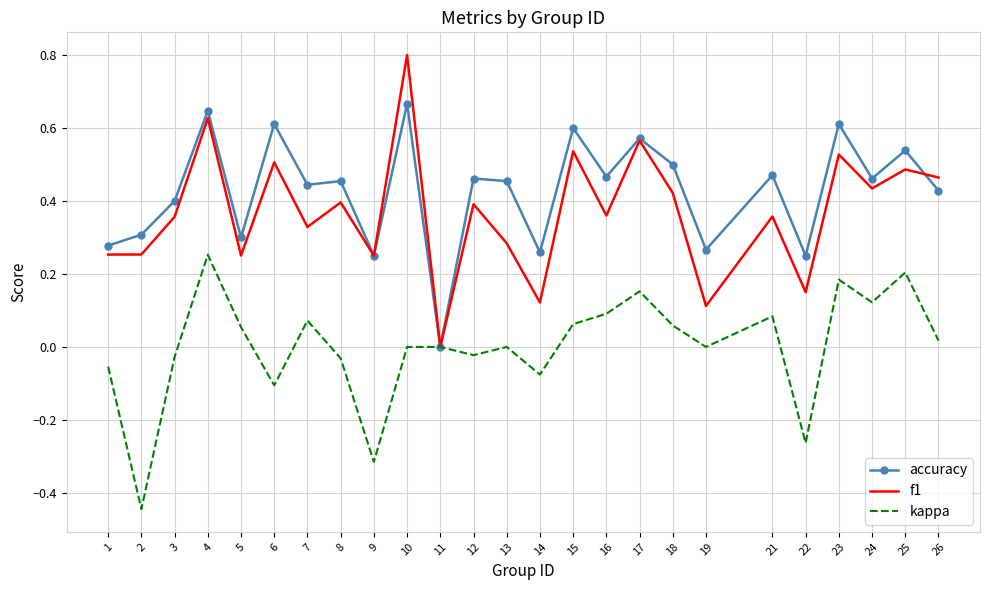

What are all the series names shown in the legend?

accuracy, f1, kappa